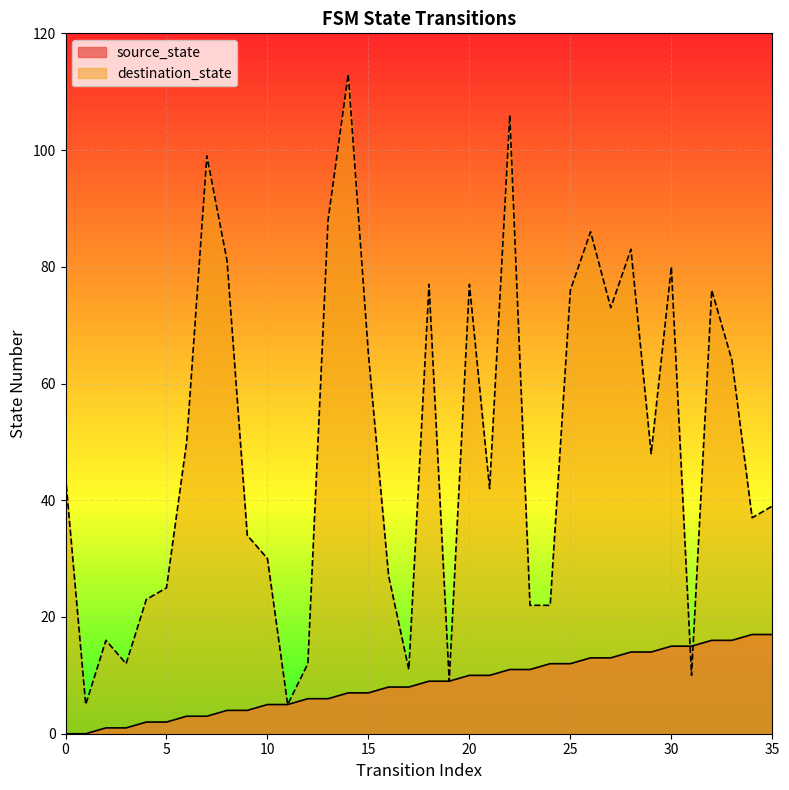

Is it true that source_state equals 2 at 10?

False